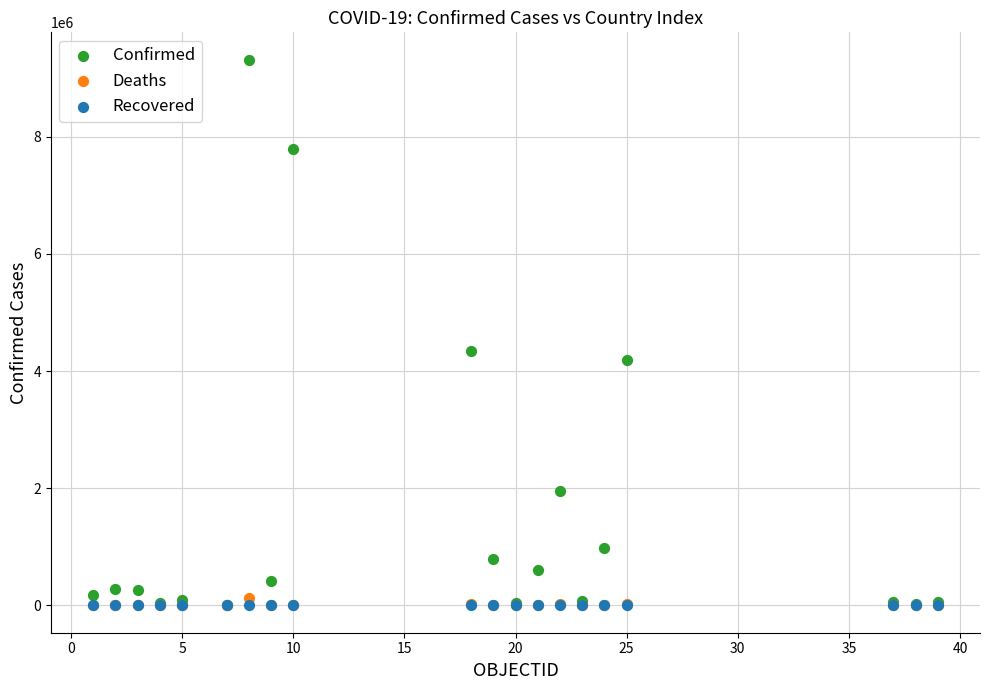

Across all series, what Y value is closest to 4656726?

4349916